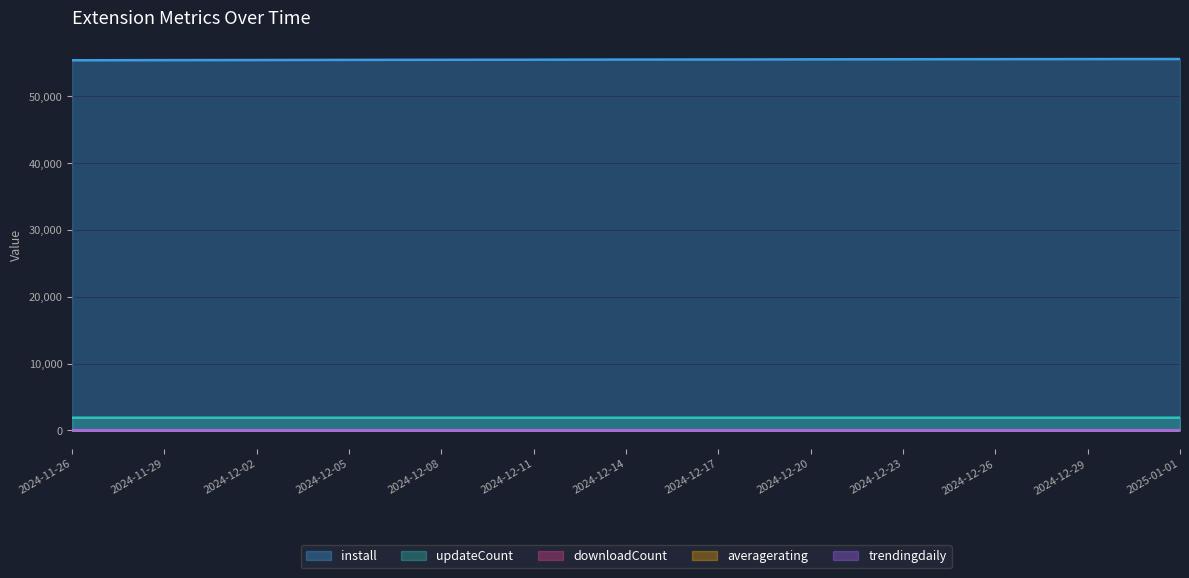

At how many categories does at least one series exceed 50613?

13